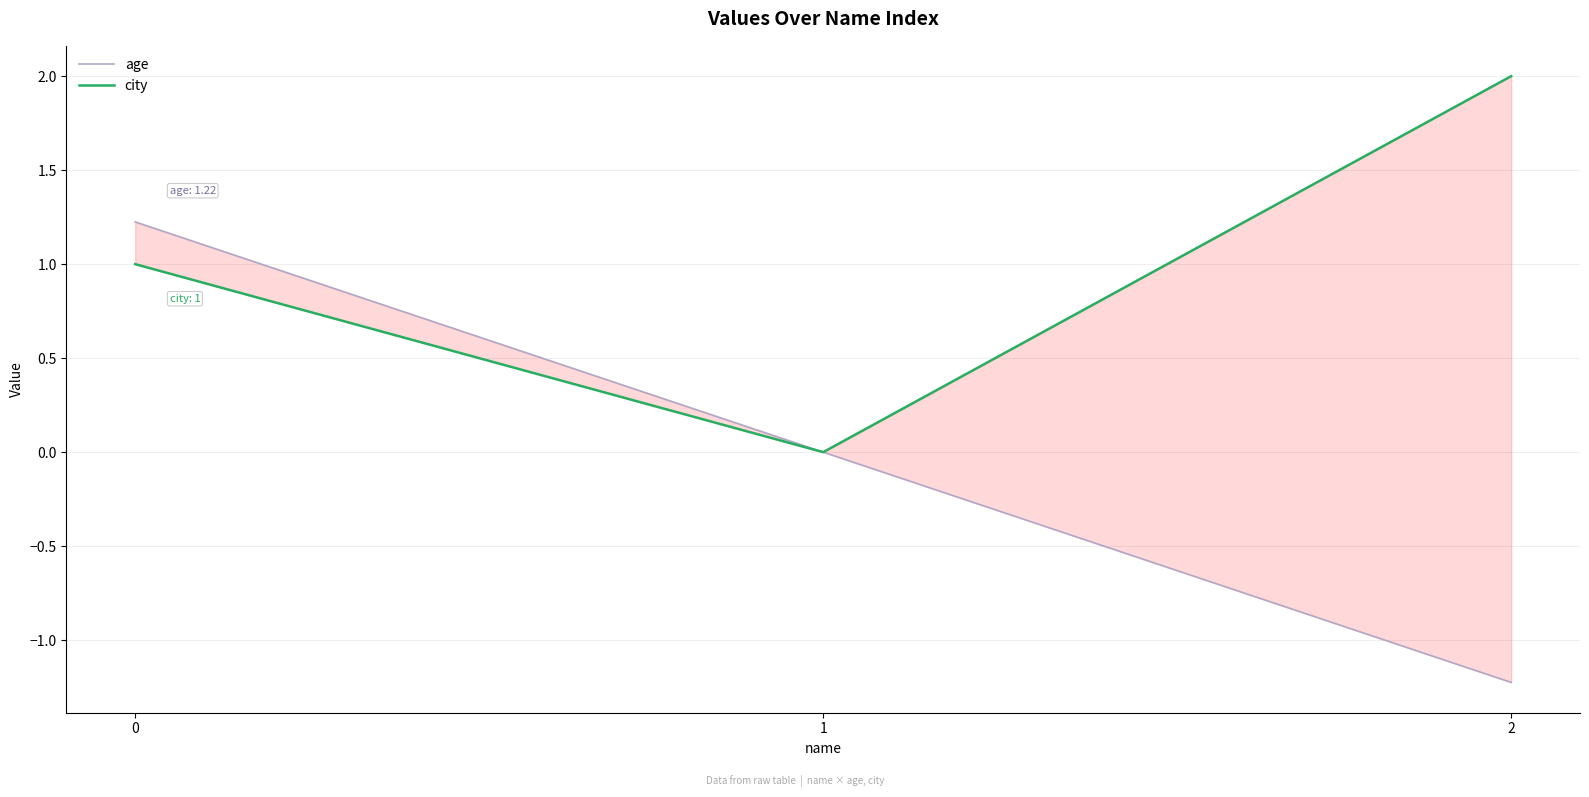

Reading left to right, transcribe all the data shown in this chart.

age: 2=-1.2	1=0.0	0=1.2
city: 2=2.0	1=0.0	0=1.0